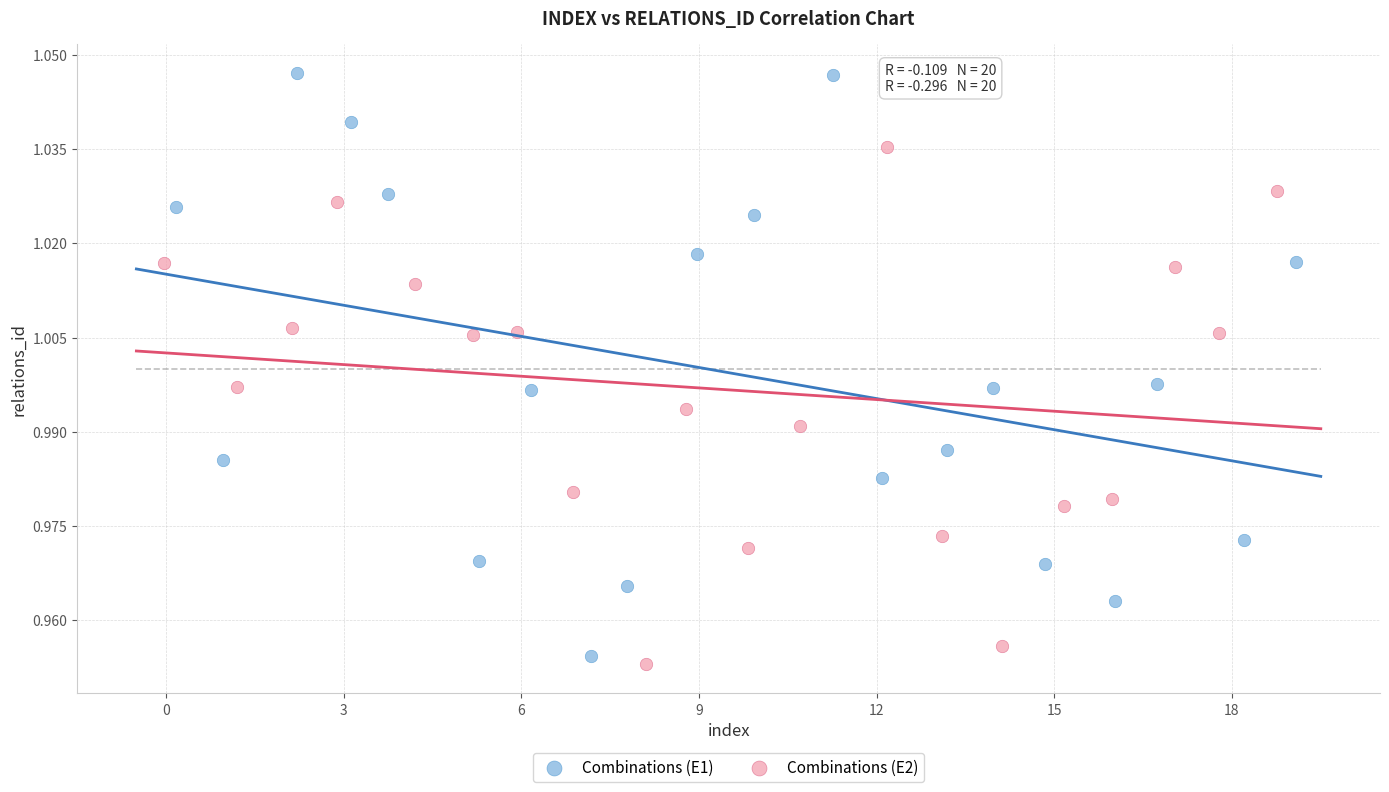

Which series contains the highest Y value?

Combinations (E1)